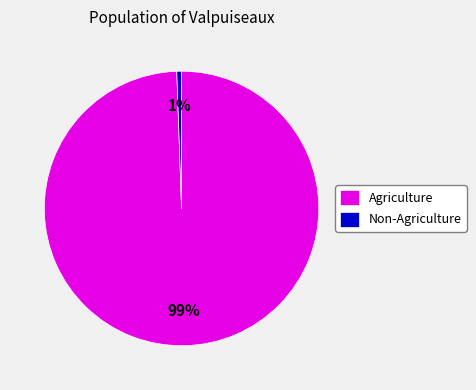

Which category has the biggest portion of the pie?

Agriculture